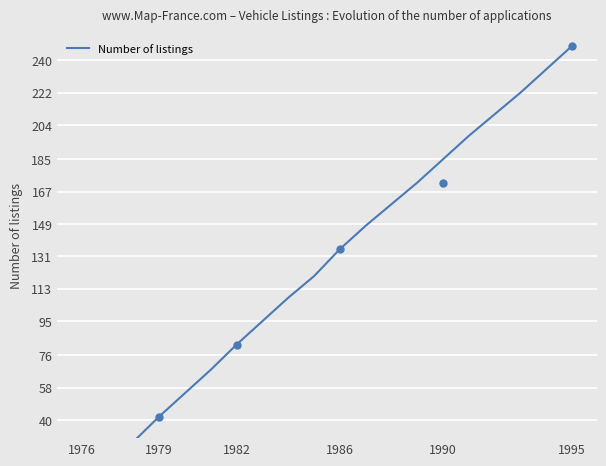

True or false: the data has more than 0 interior local peaks.

False